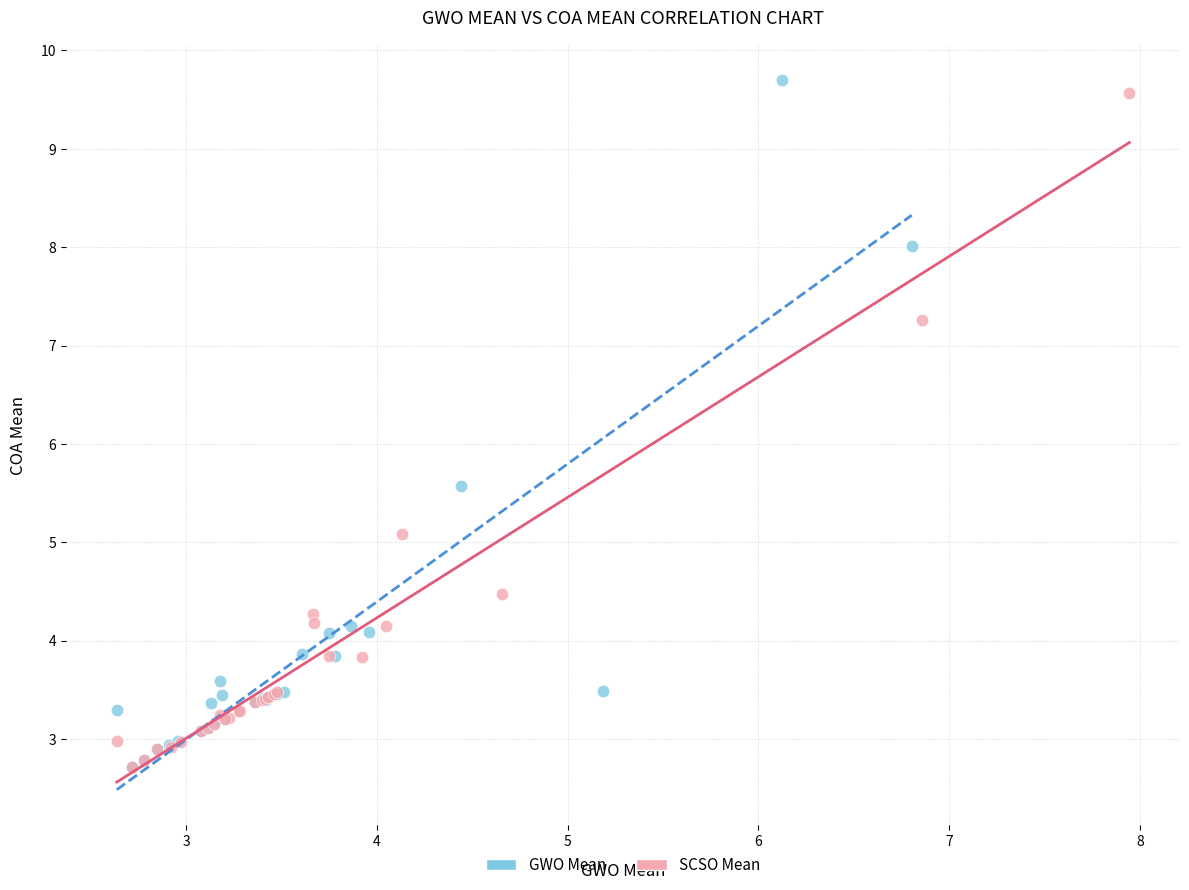

Which series has the largest Y range (max minus min)?

GWO Mean